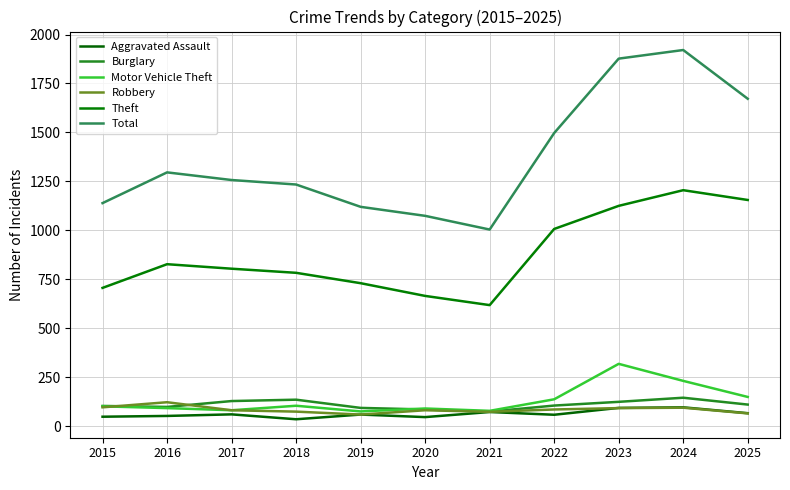

At how many categories does at least one series exceed 205?

11